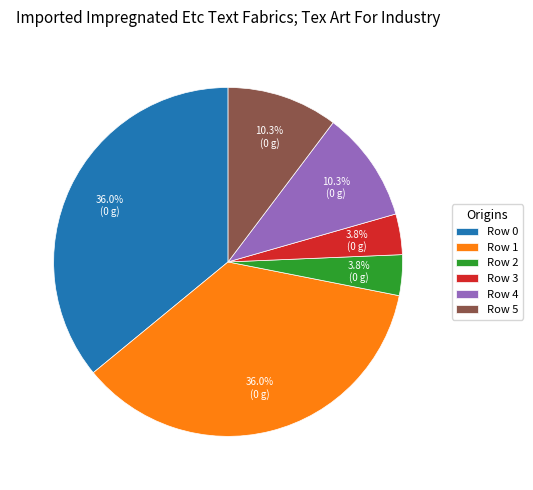

To the nearest percent, what is the average slice percentage?

17%